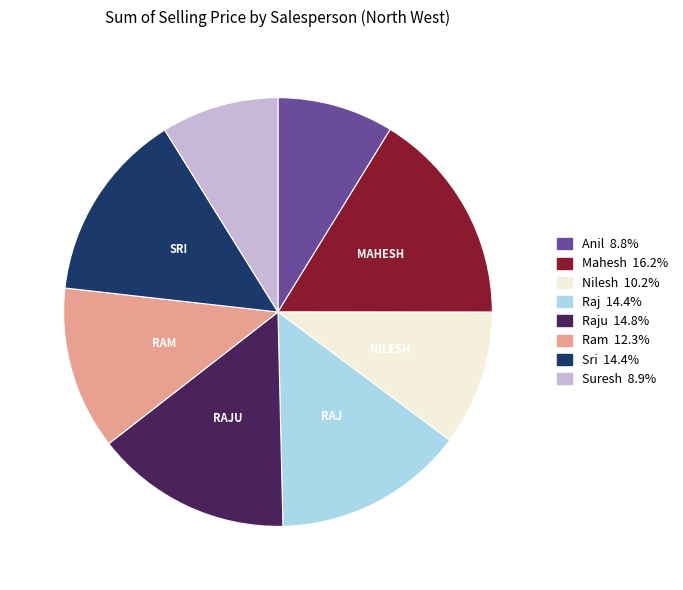

Is there any slice that represents more than half of the pie?

No